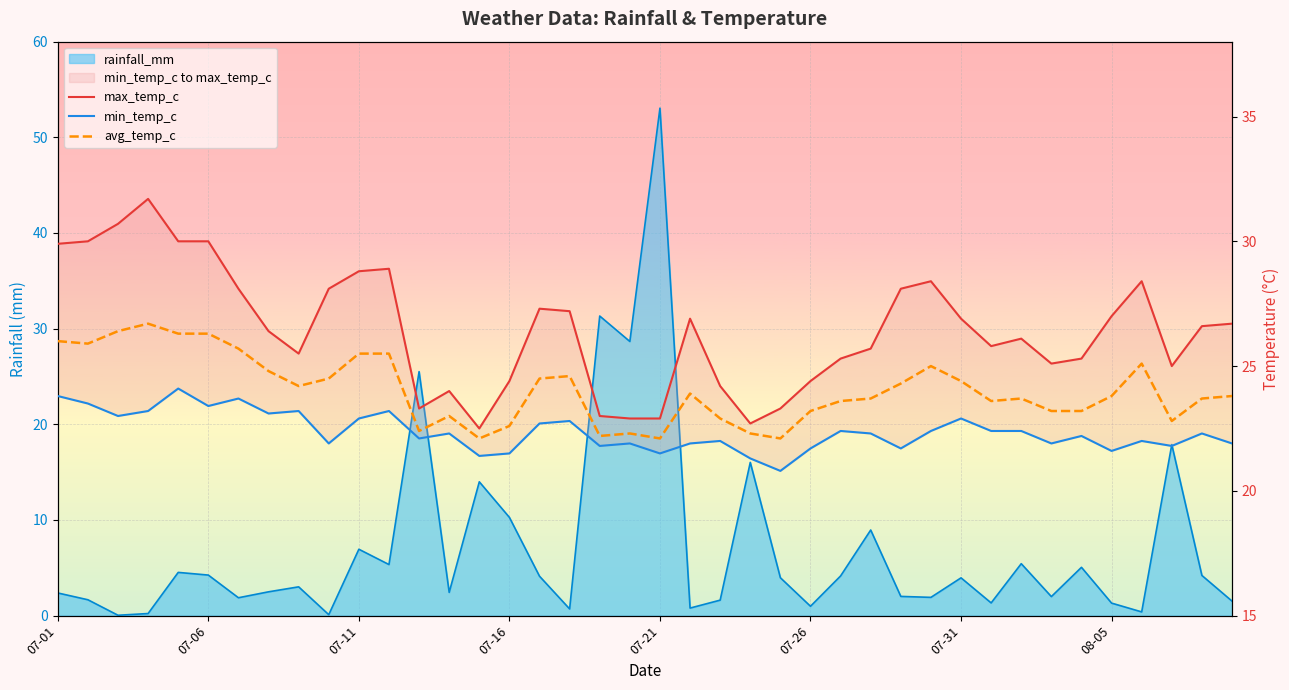

What position from the left is 07-31?

7